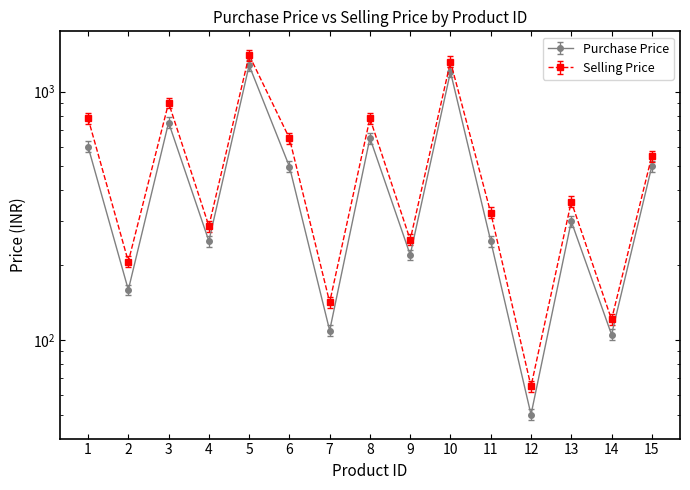

True or false: Selling Price and Purchase Price intersect in this chart.

False